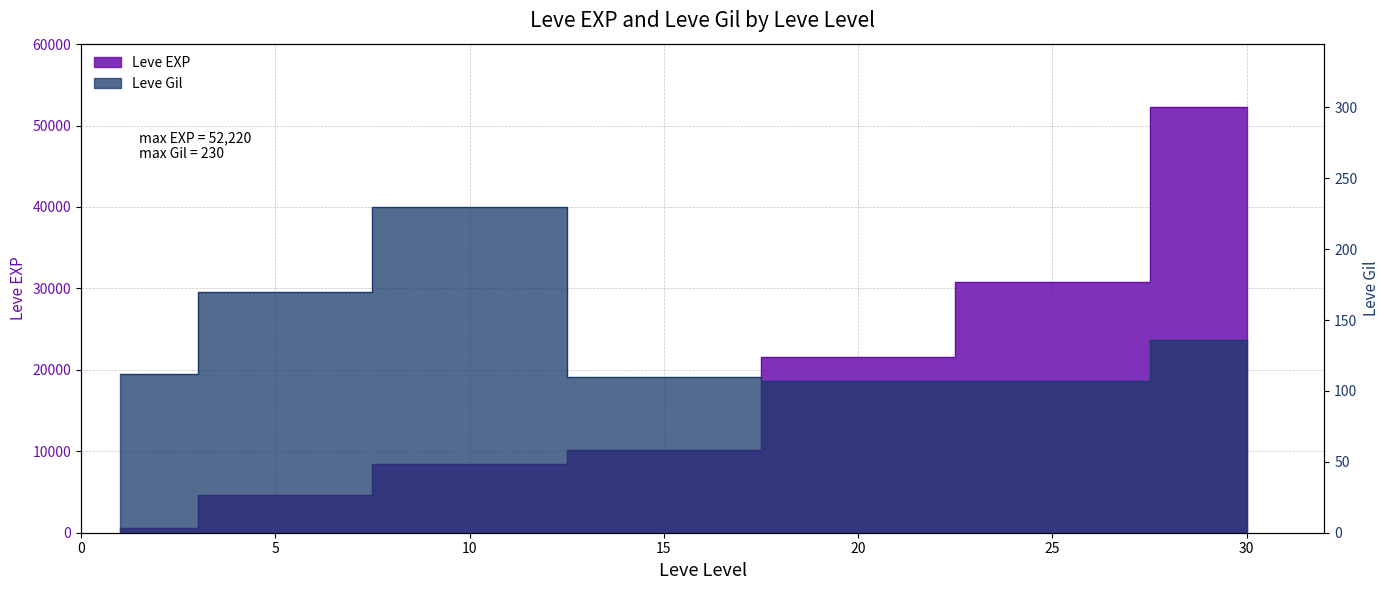

Where is the first local maximum for Leve Gil?

10